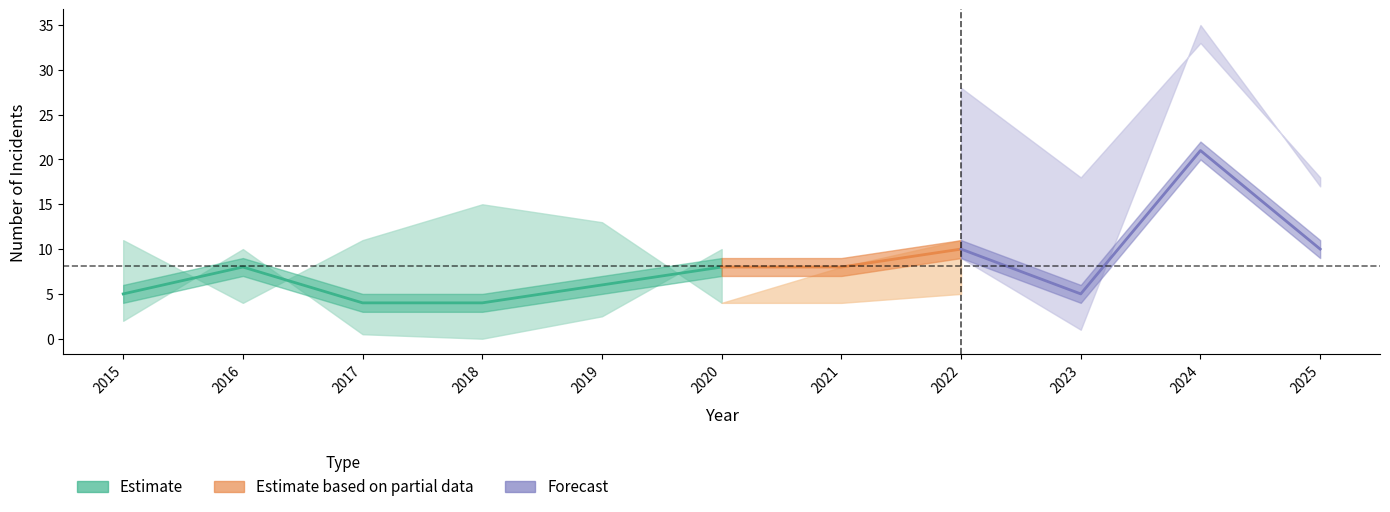

Is it true that Theft equals 3 at 2020?

False